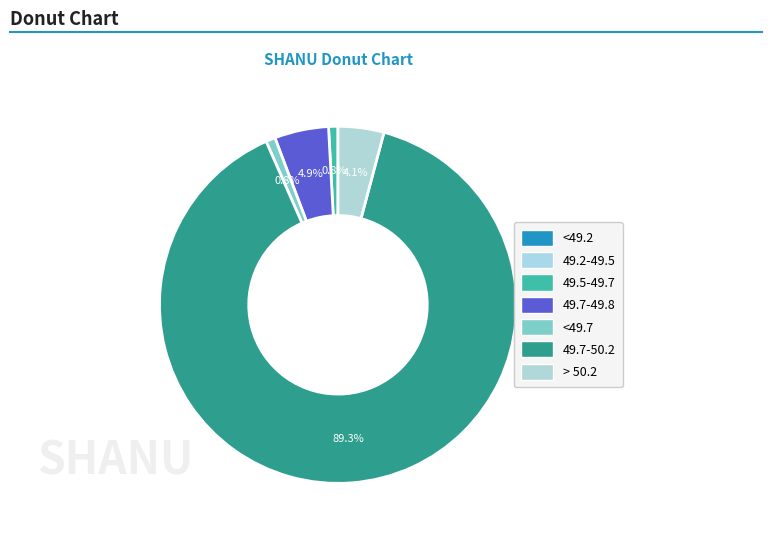

Is there a majority slice in this chart?

Yes